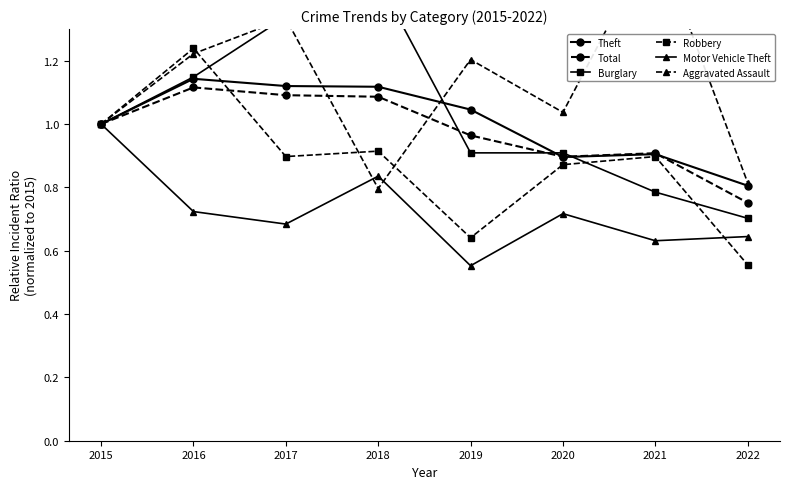

Which series changed the most between 2018 and 2020?

Burglary